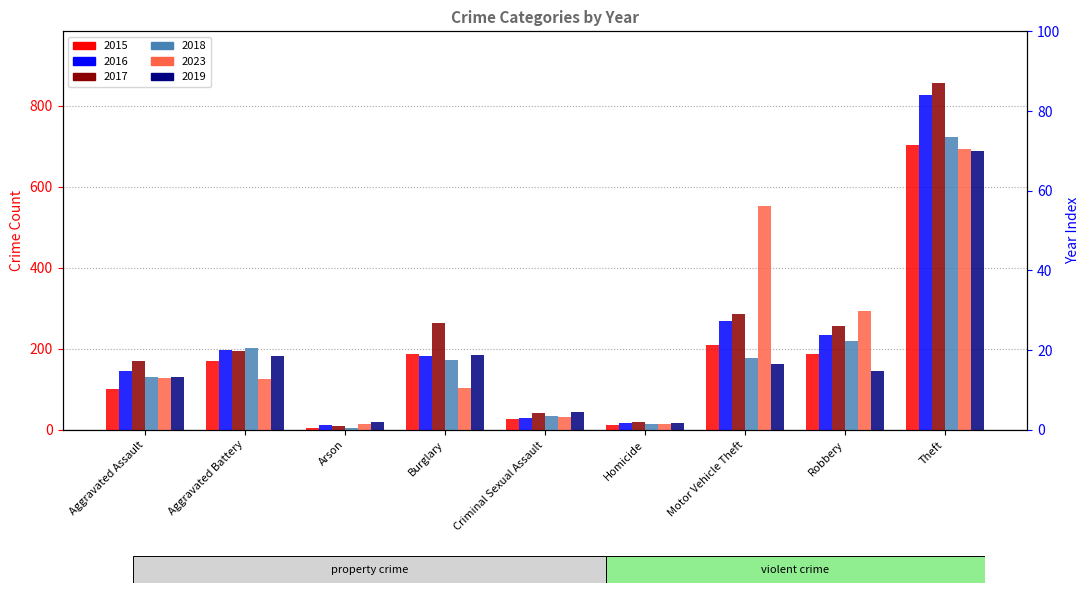

True or false: 2019 has a value of 19 at Arson.

True